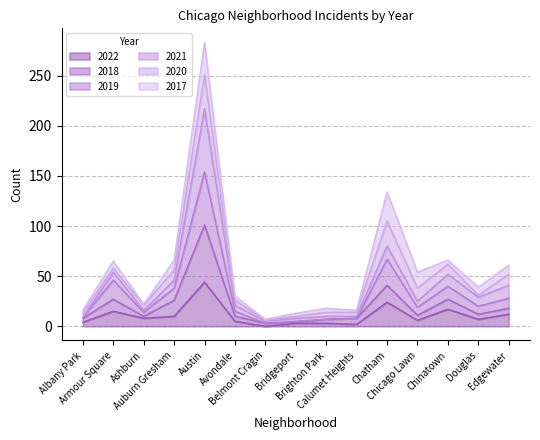

What is the label of the 10th point from the right?

Avondale